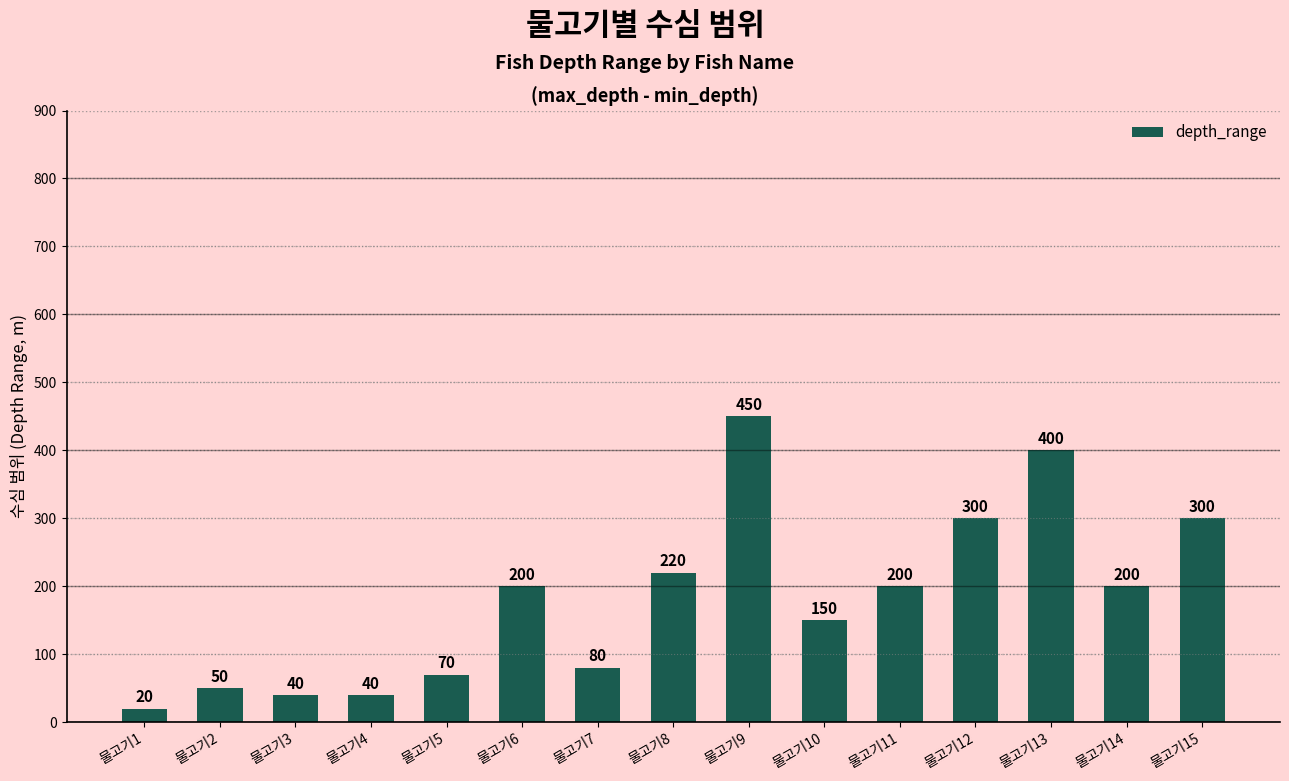

What is the change in value from 물고기5 to 물고기11?

+130